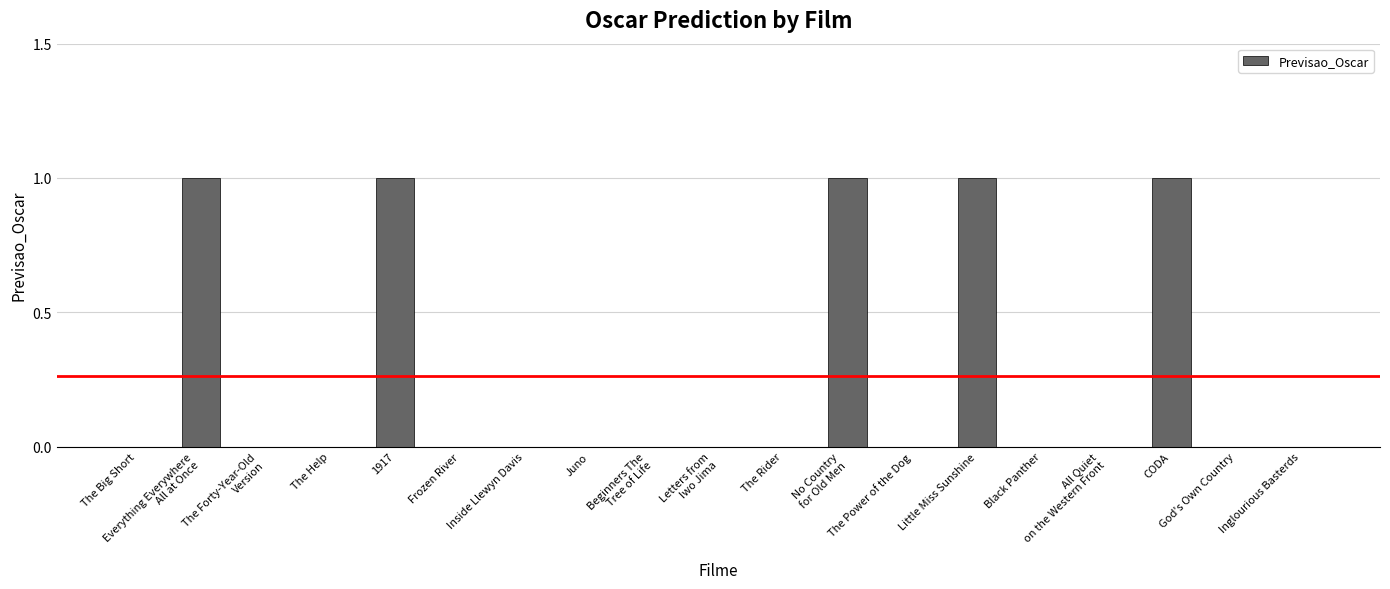

What is the sum of all values?

5